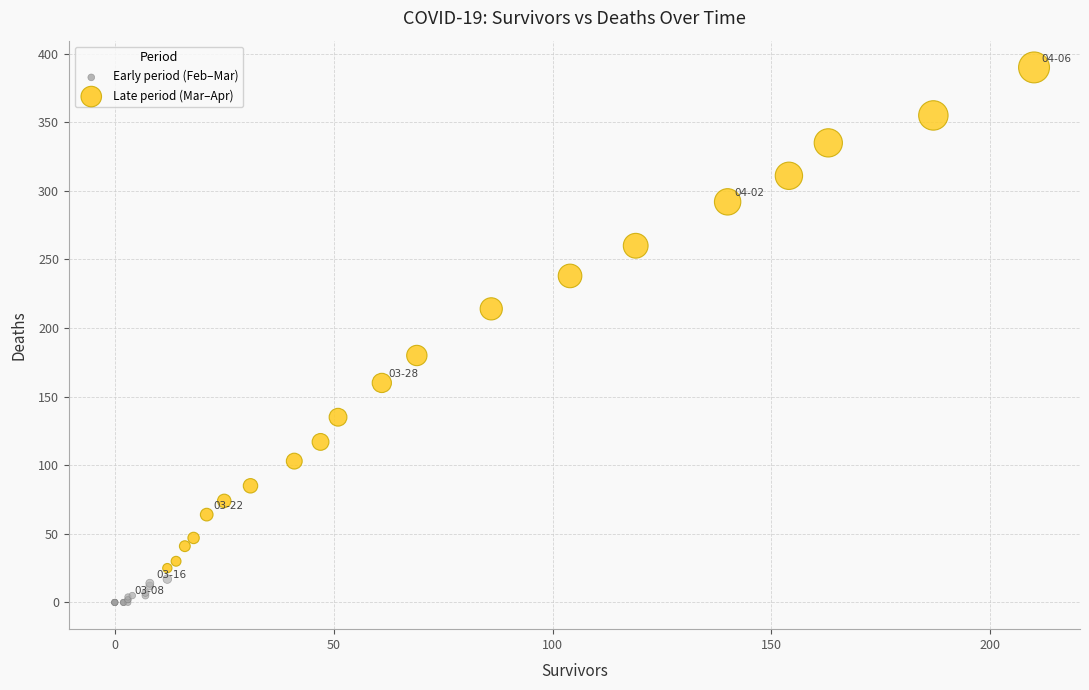

Which series contains the lowest Y value?

Early period (Feb–Mar)